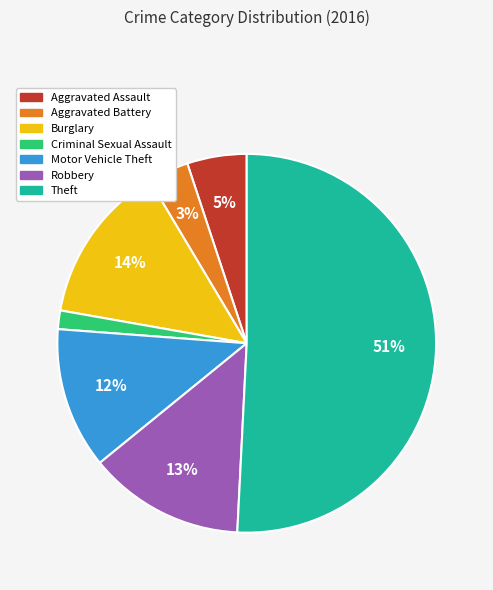

To the nearest percent, what is the average slice percentage?

14%